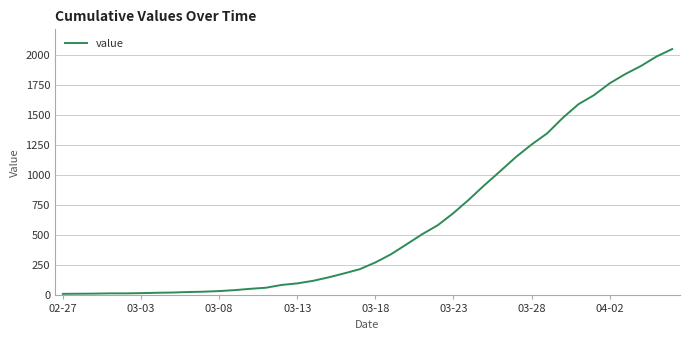

What is the difference between the maximum and minimum values?

2036